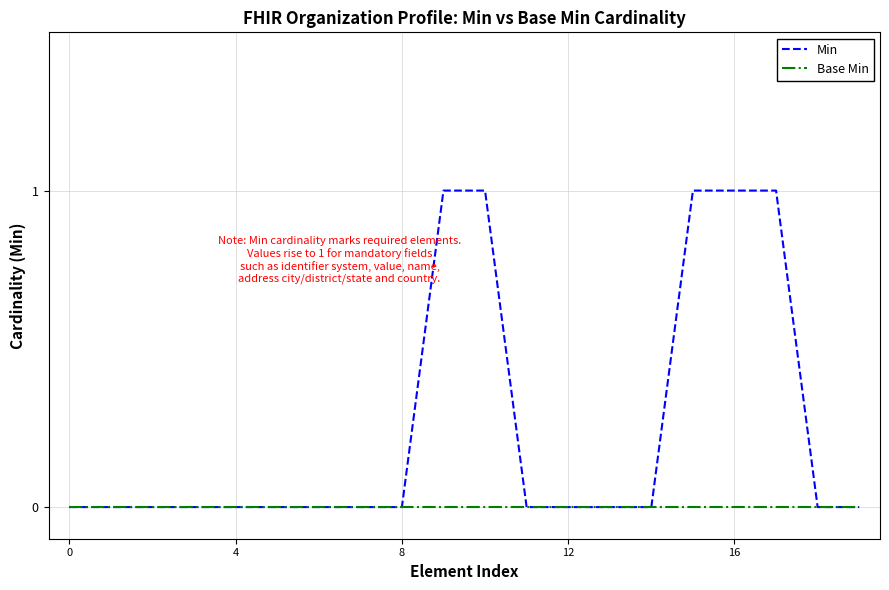

List the series in order of their peak value, lowest first.

Base Min, Min